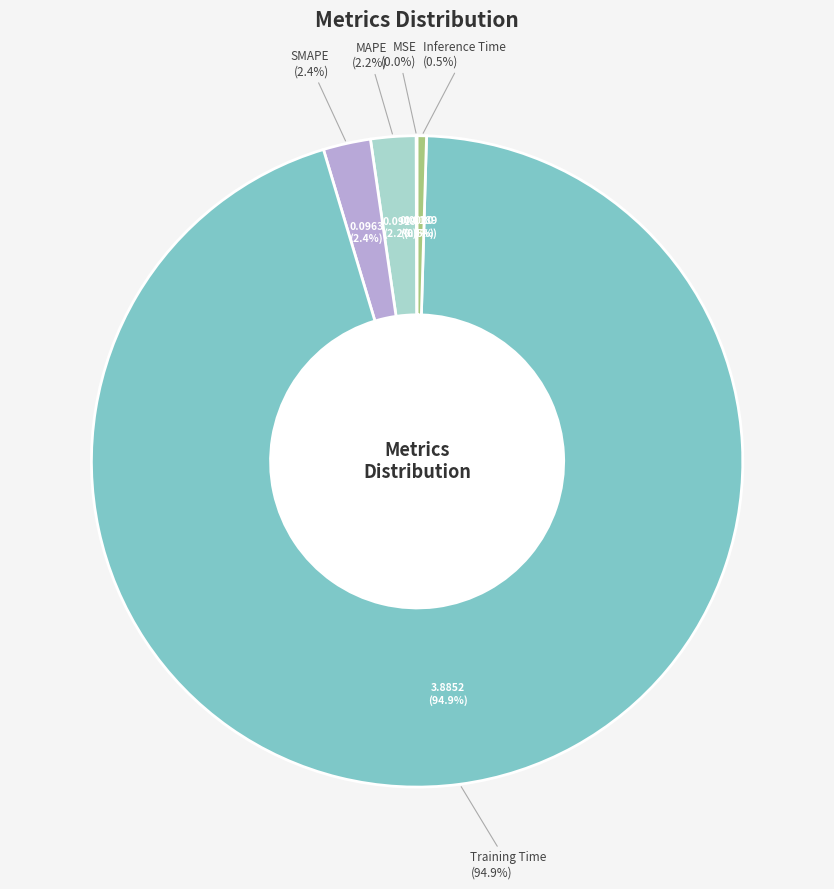

How many segments does this pie chart have?

5